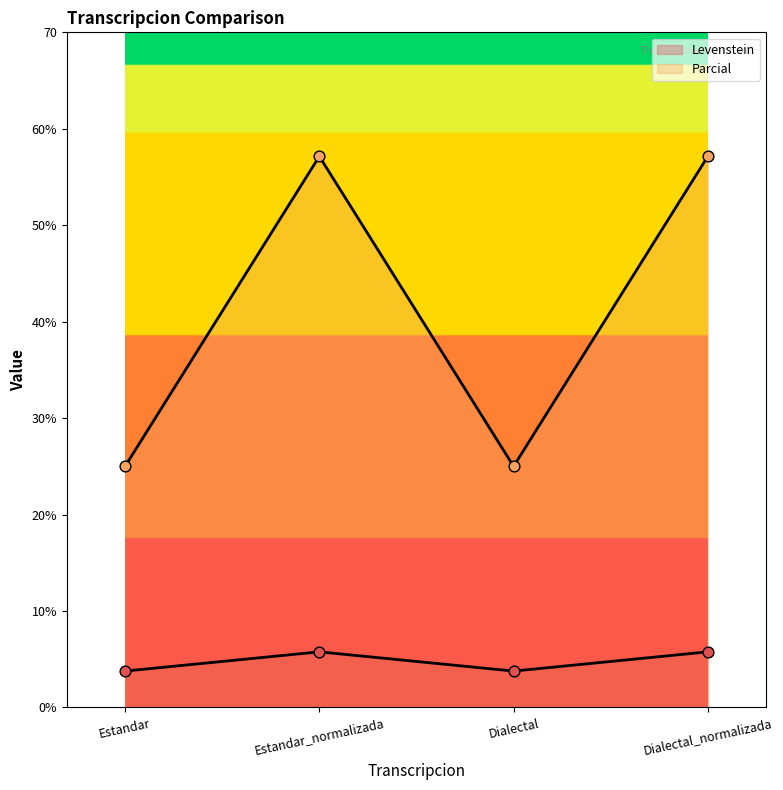

Which series has the widest spread of Y values?

Parcial